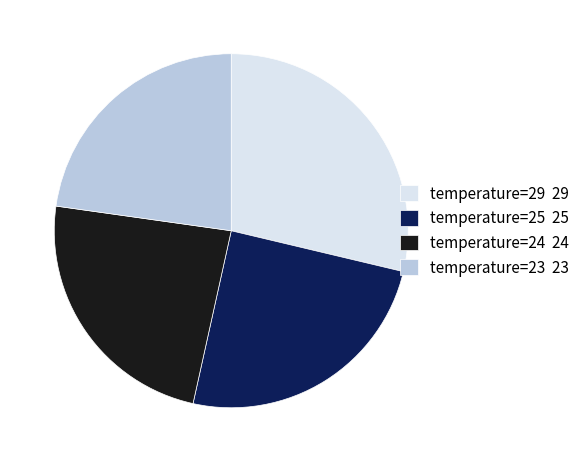

Rank the categories by value from lowest to highest.

temperature=23, temperature=24, temperature=25, temperature=29